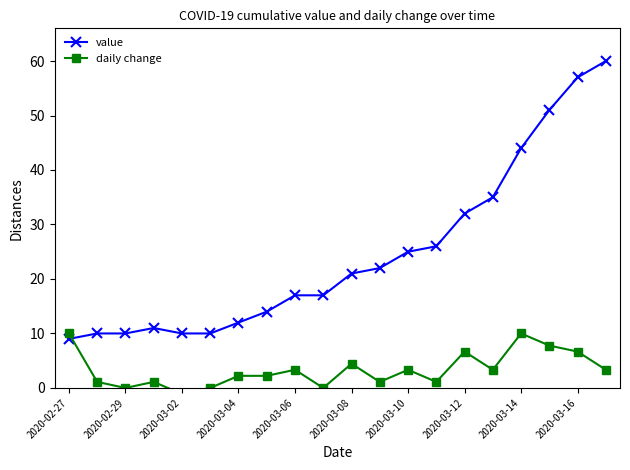

What is the average value of the value series?

25